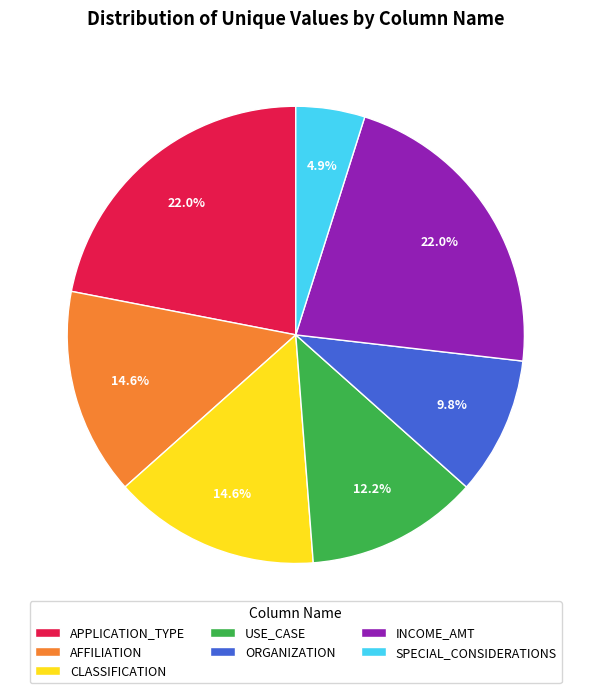

Count the number of slices in the pie.

7